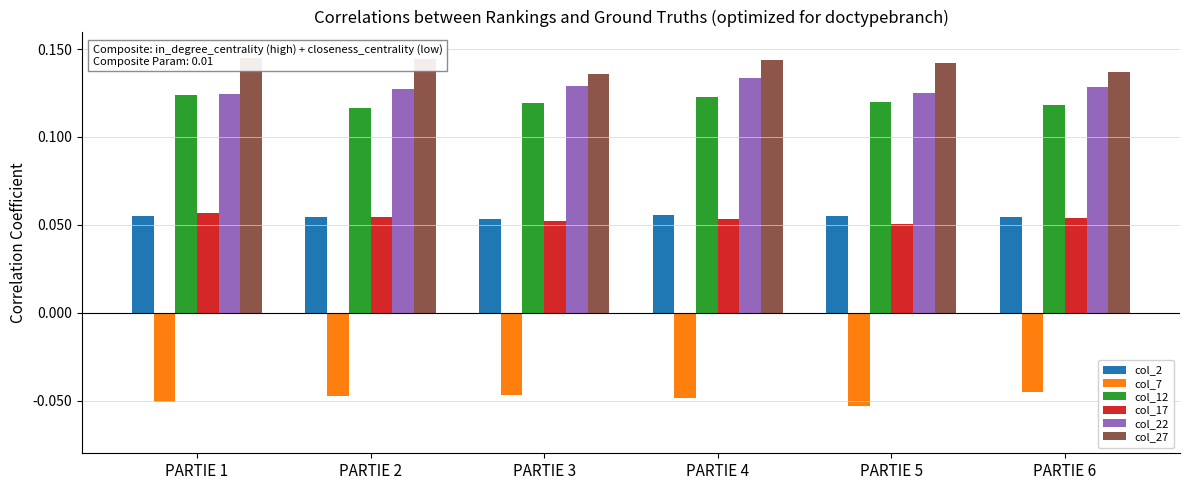

Where is col_12 nearest to the value 0?

PARTIE 2